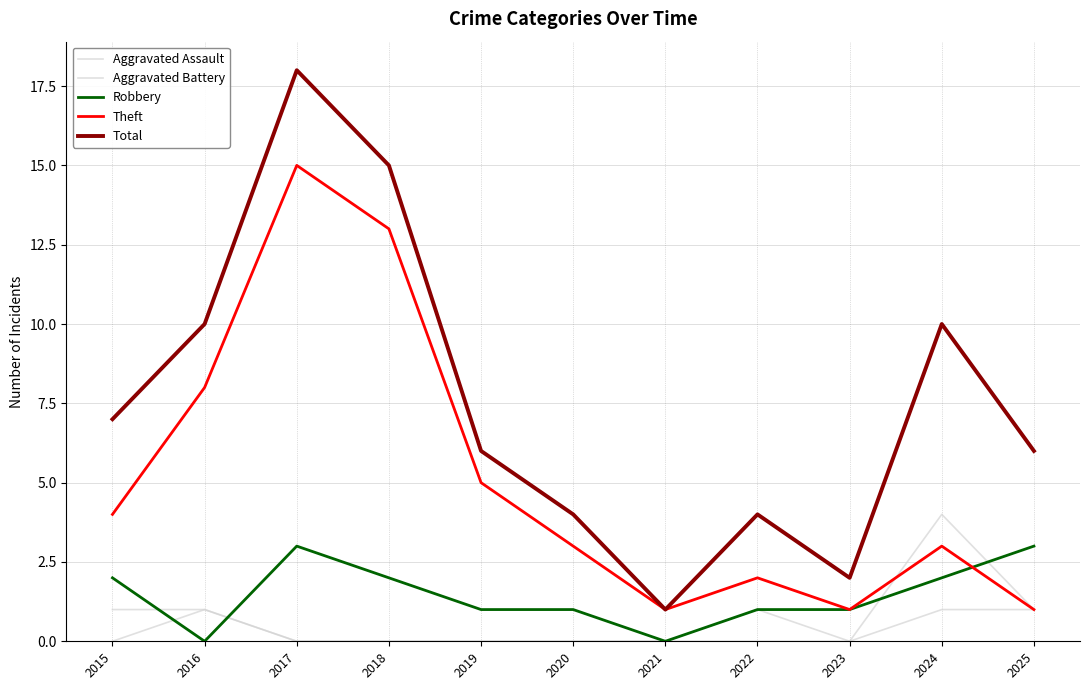

How many series are shown in this chart?

5